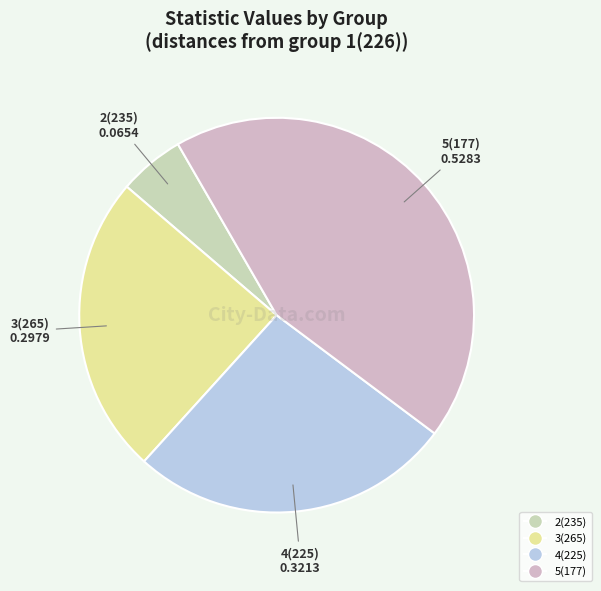

Count the number of slices in the pie.

4